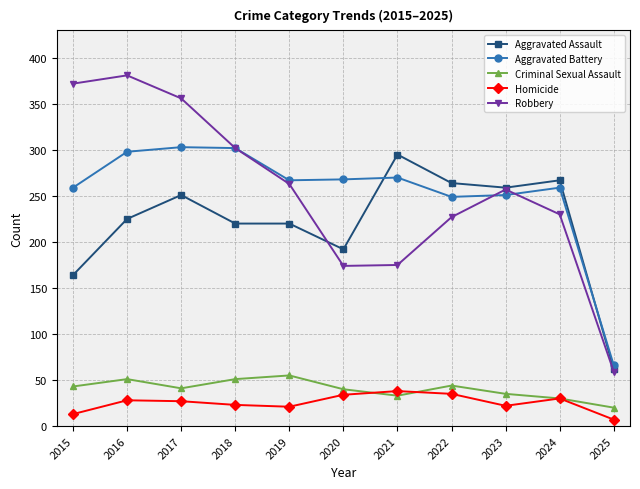

Is it true that Criminal Sexual Assault equals 59 at 2017?

False